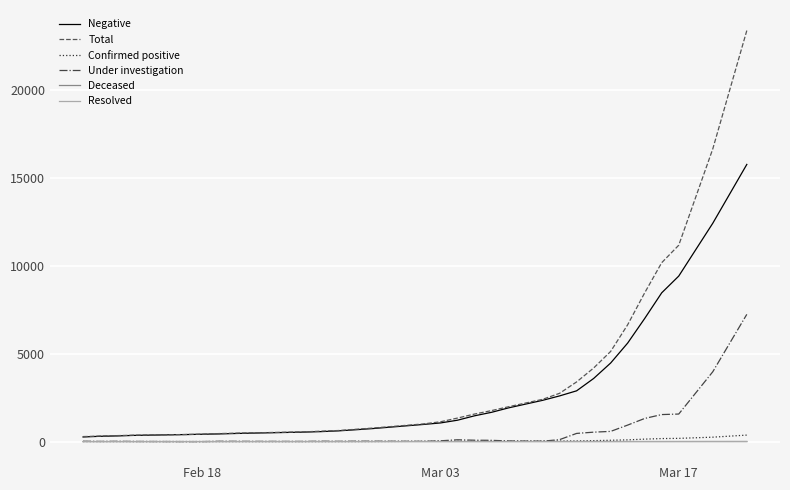

Which series has the largest range (max minus min)?

Total